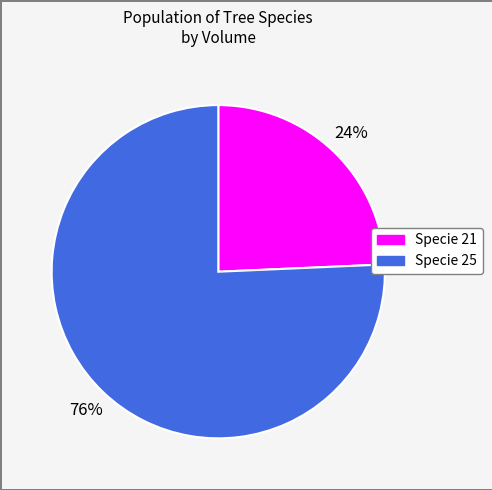

To the nearest percent, what is the average slice percentage?

50%